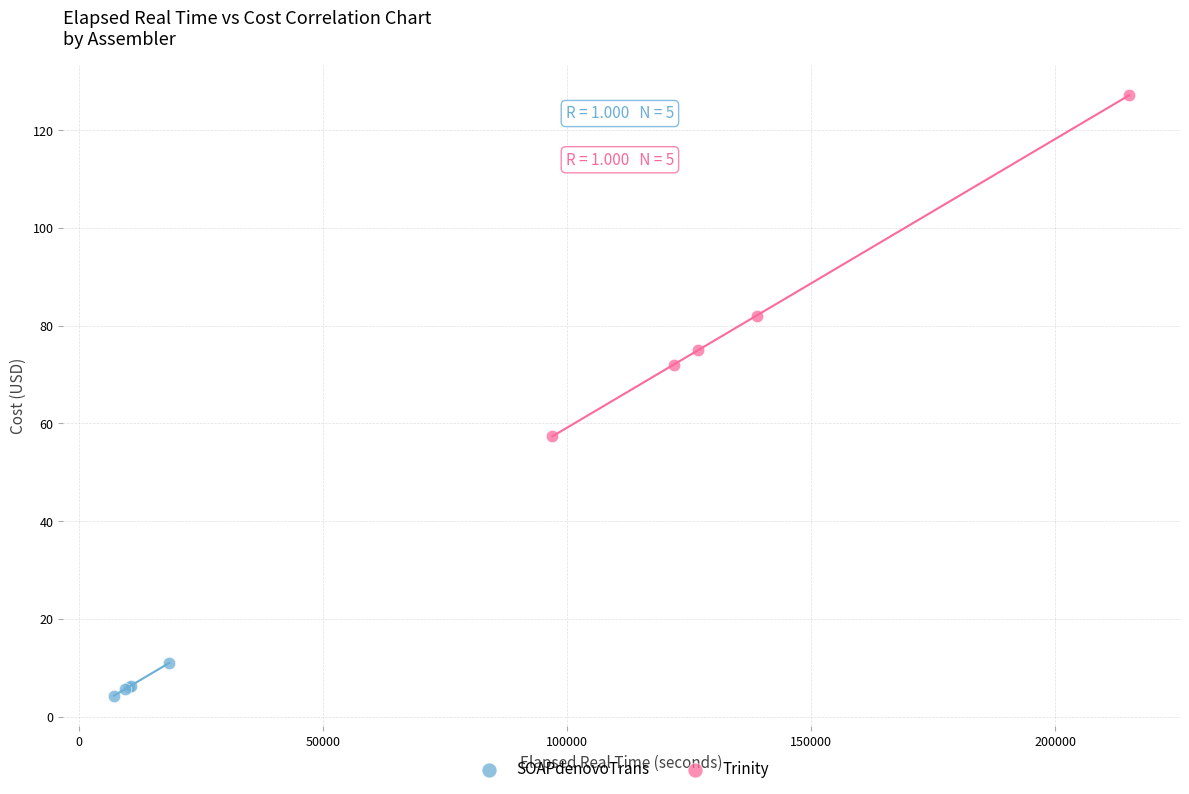

Which series contains the highest Y value?

Trinity